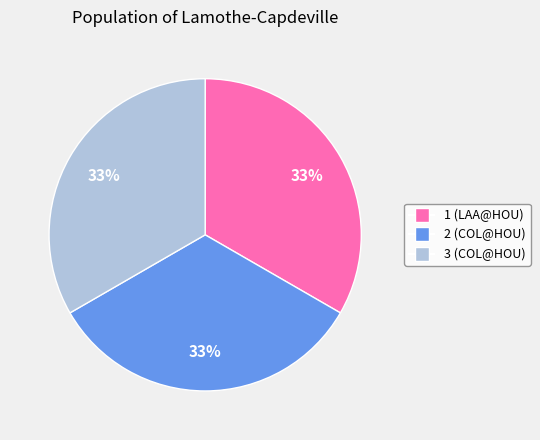

To the nearest percent, what is the average slice percentage?

33%